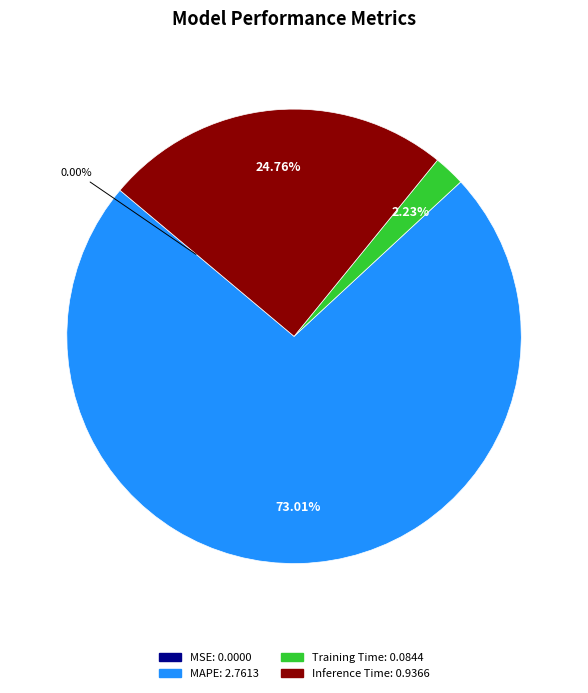

Is there a majority slice in this chart?

Yes